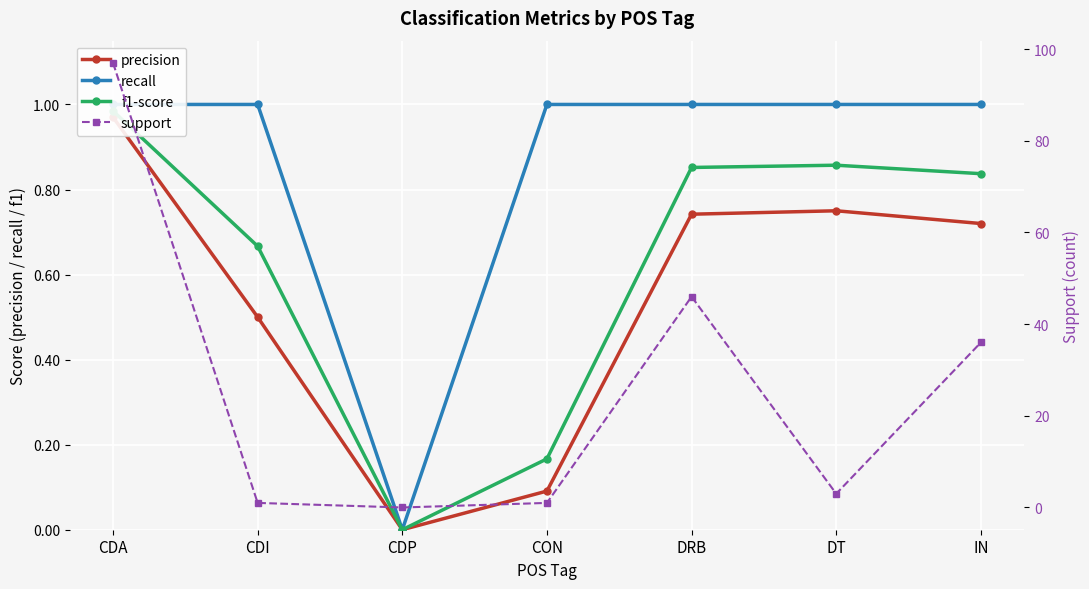

Reading left to right, transcribe all the data shown in this chart.

precision: 1.0	0.5	0.0	0.1	0.7	0.8	0.7
recall: 1.0	1.0	0.0	1.0	1.0	1.0	1.0
f1-score: 1.0	0.7	0.0	0.2	0.9	0.9	0.8
support: 97.0	1.0	0.0	1.0	46.0	3.0	36.0